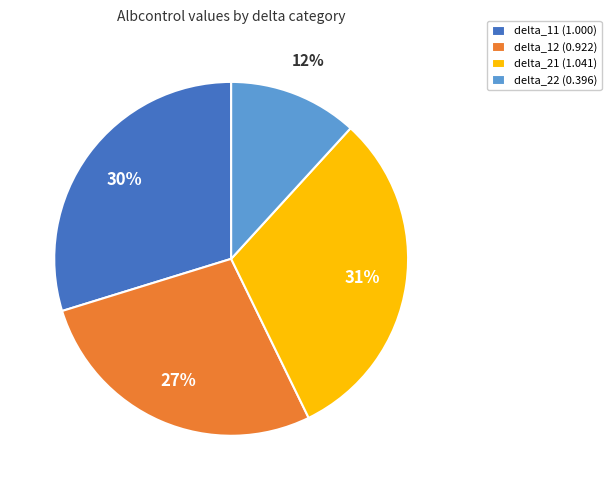

Is delta_21 the majority of the pie?

No